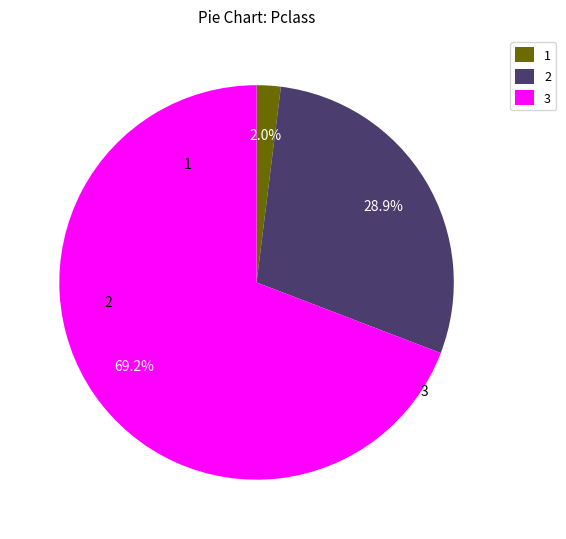

Which has a higher value, 3 or 1?

3